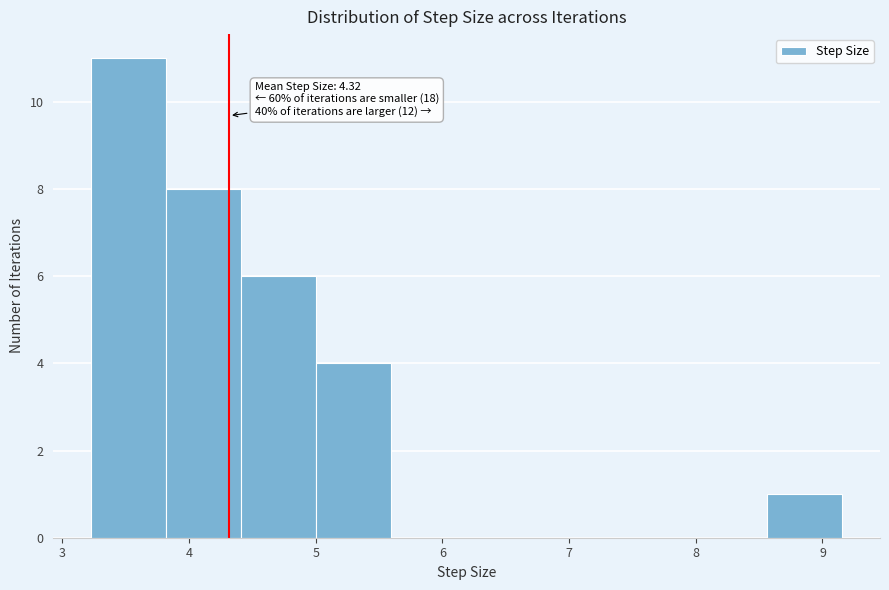

Over which range of the x-axis is the bar tallest?

3.2 to 3.8